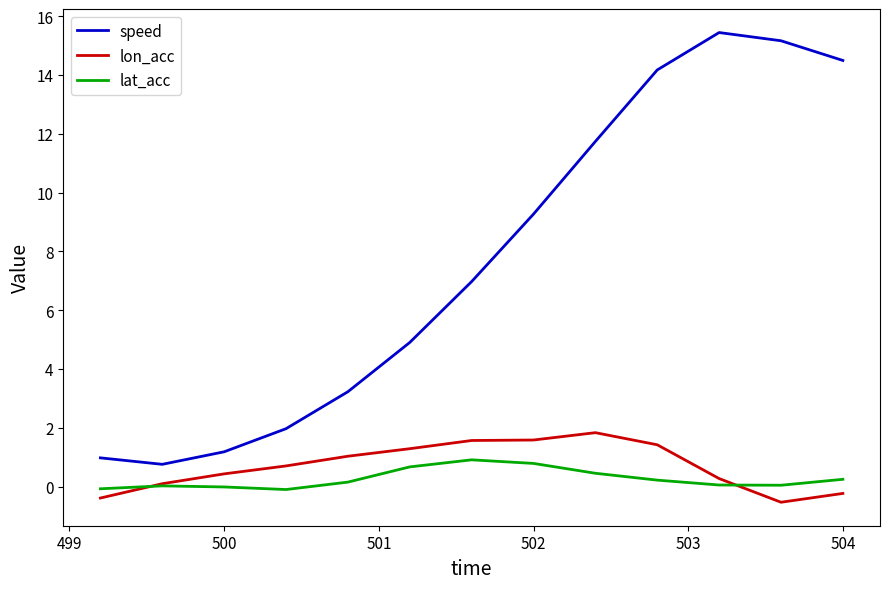

Which series has the largest range (max minus min)?

speed